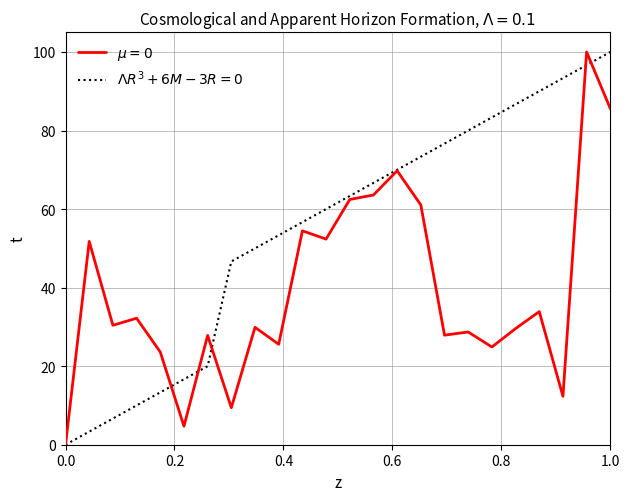

What is the greatest value displayed?

100.0